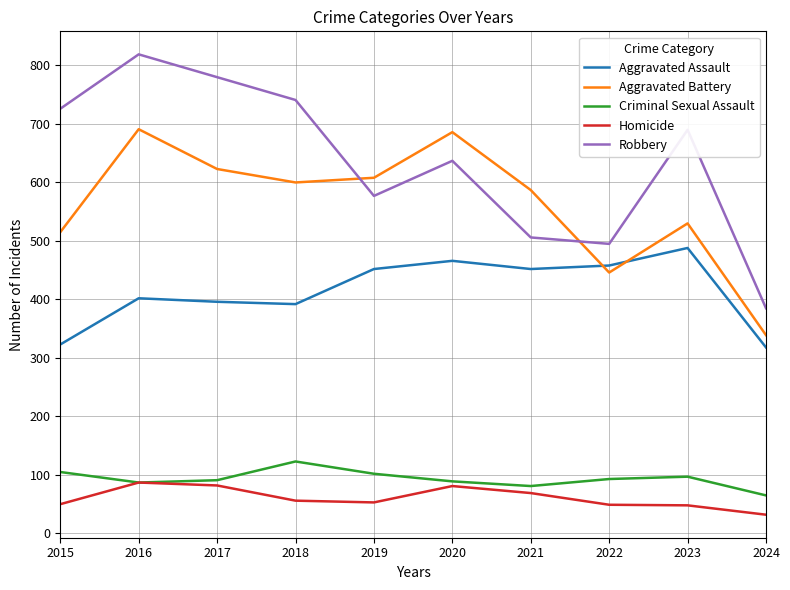

The value of Robbery at 2020 is 637. True or false?

True